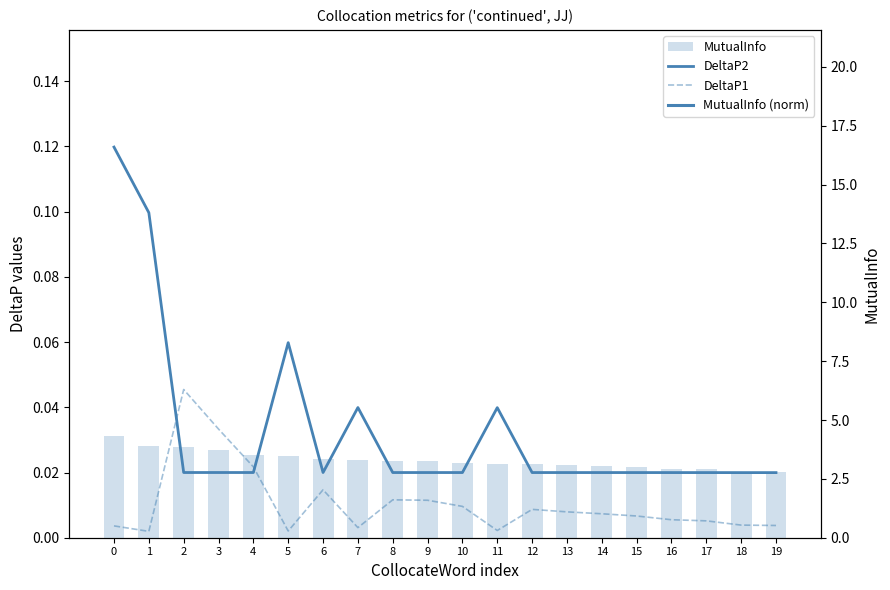

Is it true that DeltaP1 equals 0.0 at 8?

True